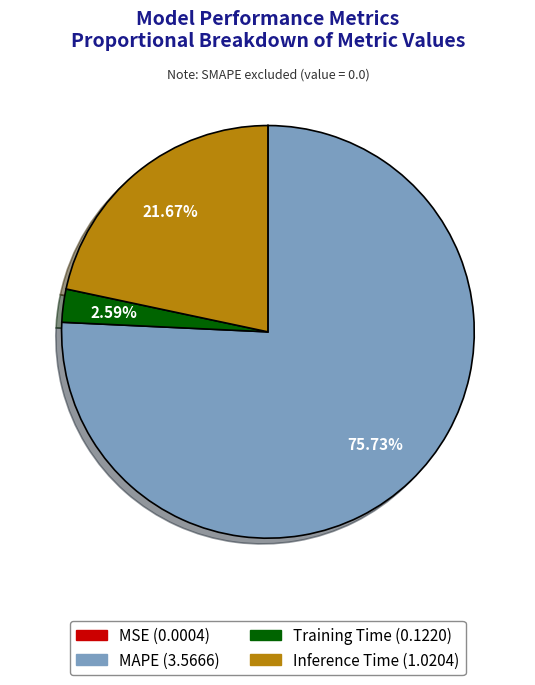

Does any single category account for the majority?

Yes